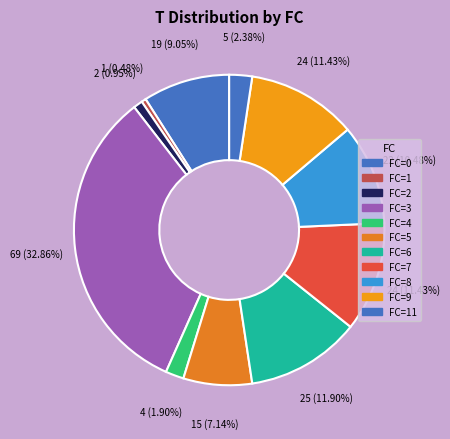

How many slices are in this pie chart?

11